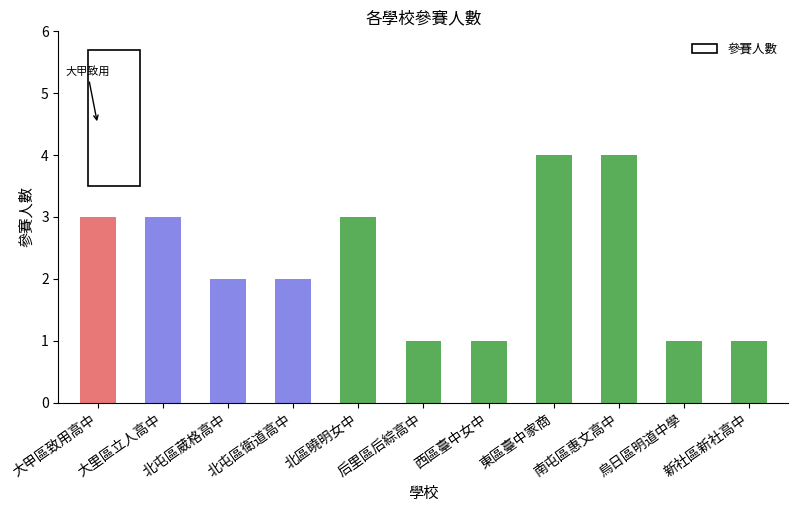

The value at 烏日區明道中學 is 2. True or false?

False